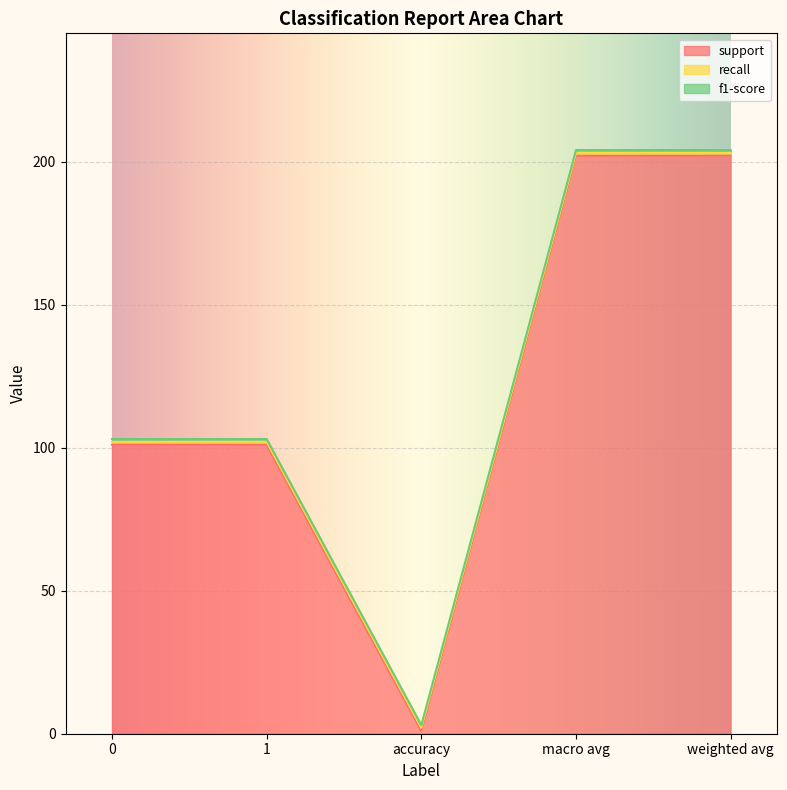

Read the support value at accuracy.

1